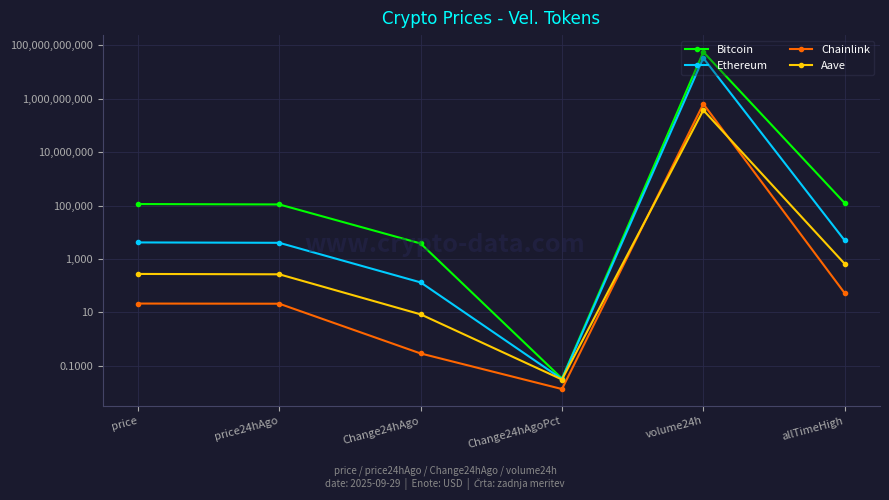

The value of Aave at volume24h is 372154334.0. True or false?

True